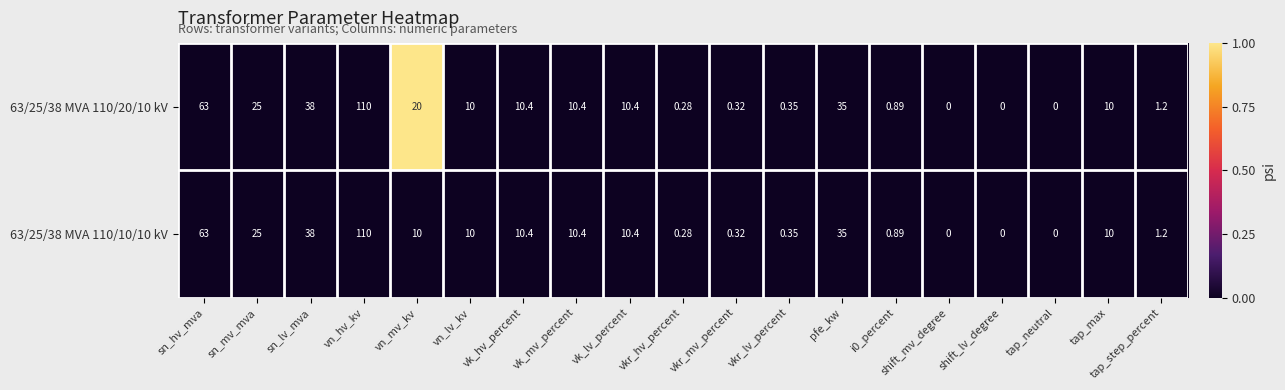

Rank the series by their average value, from highest to lowest.

63/25/38 MVA 110/20/10 kV, 63/25/38 MVA 110/10/10 kV